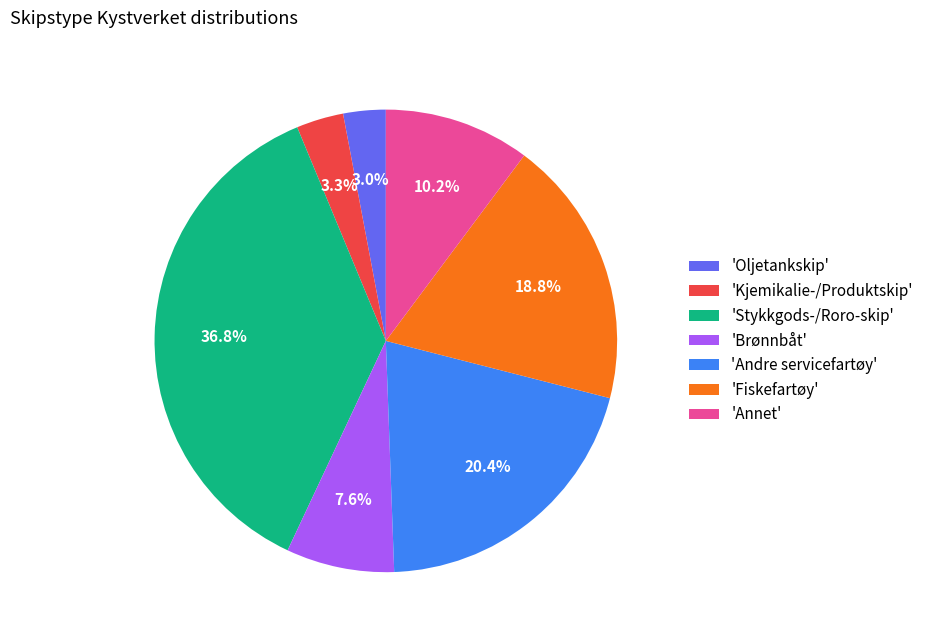

Between 'Brønnbåt' and 'Andre servicefartøy', which is larger?

'Andre servicefartøy'